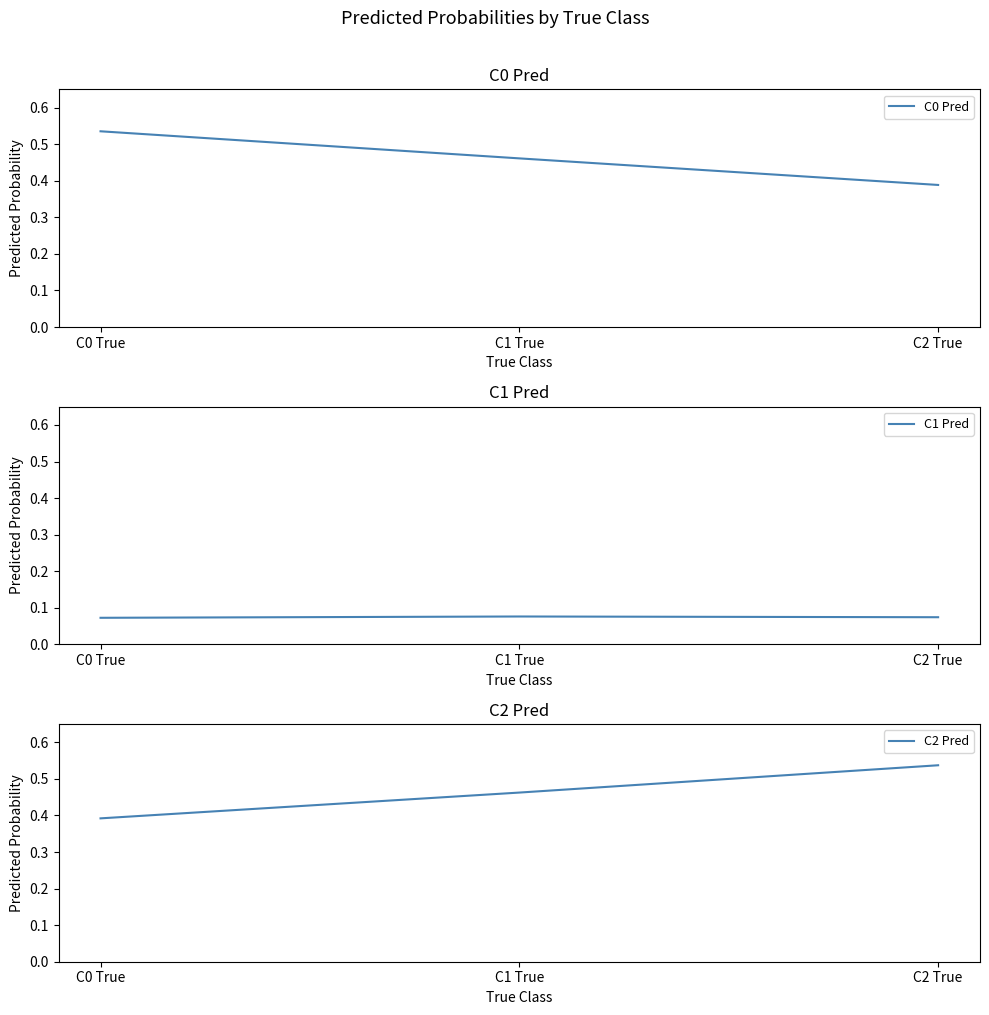

What value does the C2 Pred series have at C2 True?

0.5